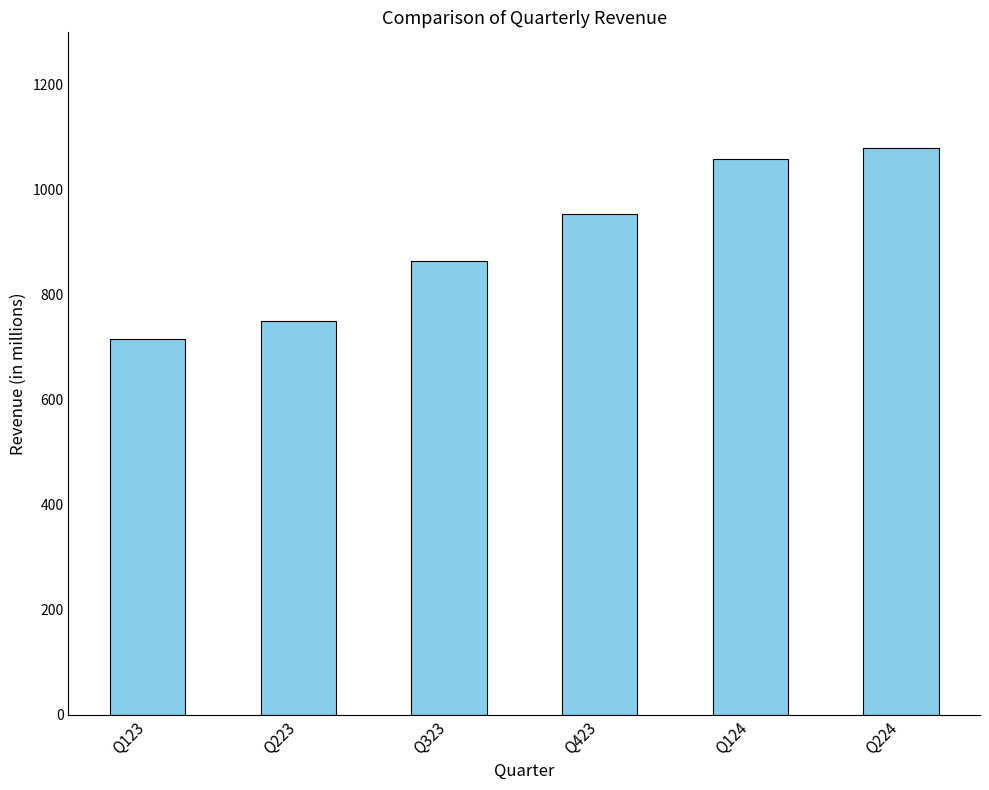

What is the change in value from Q223 to Q224?

+330.0